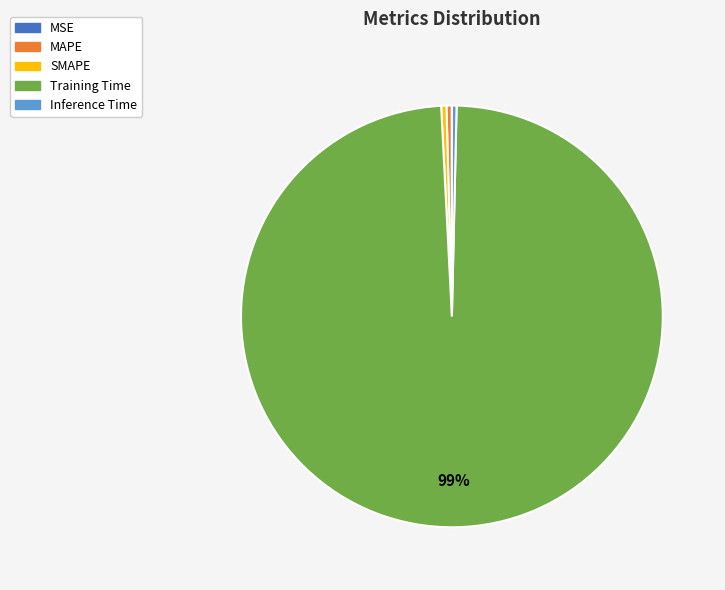

Is there a majority slice in this chart?

Yes